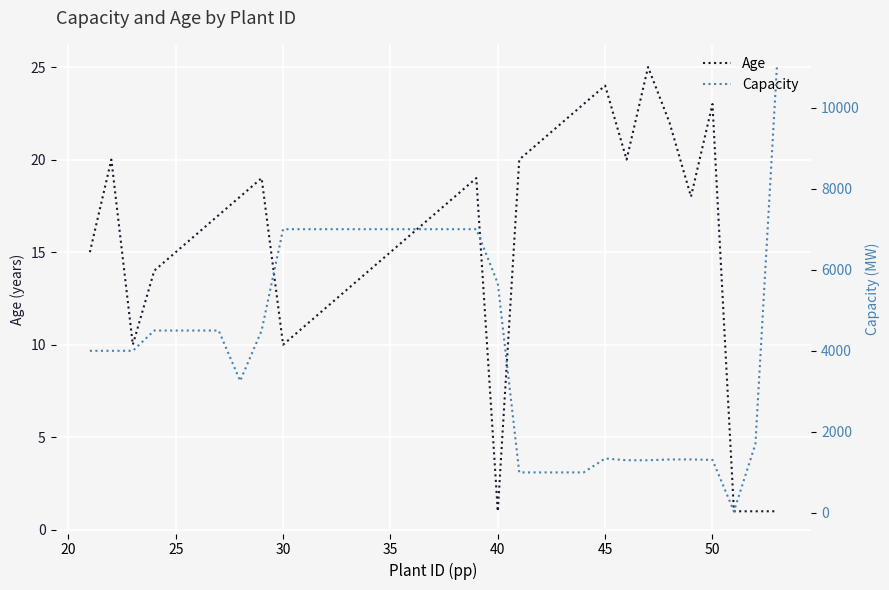

True or false: Capacity and Age intersect in this chart.

False